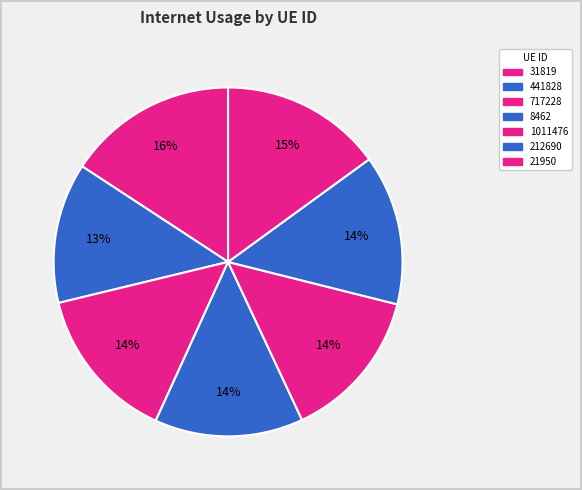

Count the number of slices in the pie.

7